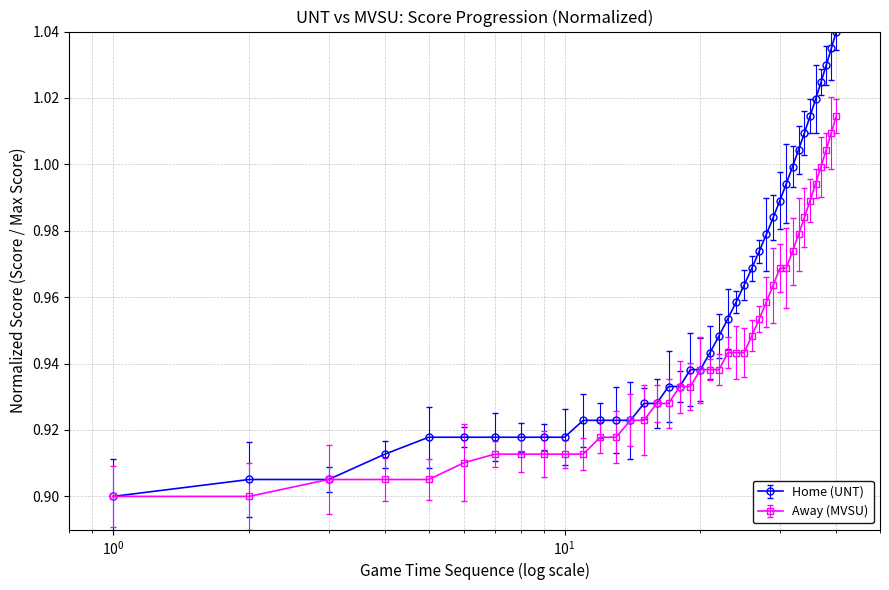

How many lines are shown in the chart?

2